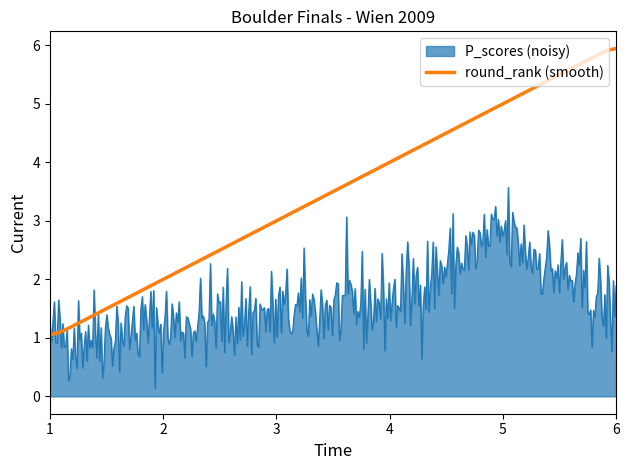

What is the greatest value displayed?

6